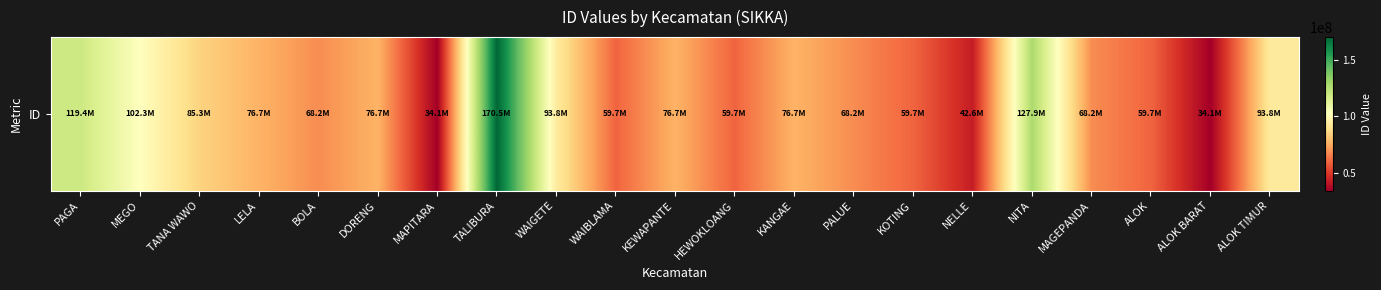

What is the smallest value displayed?

34101658